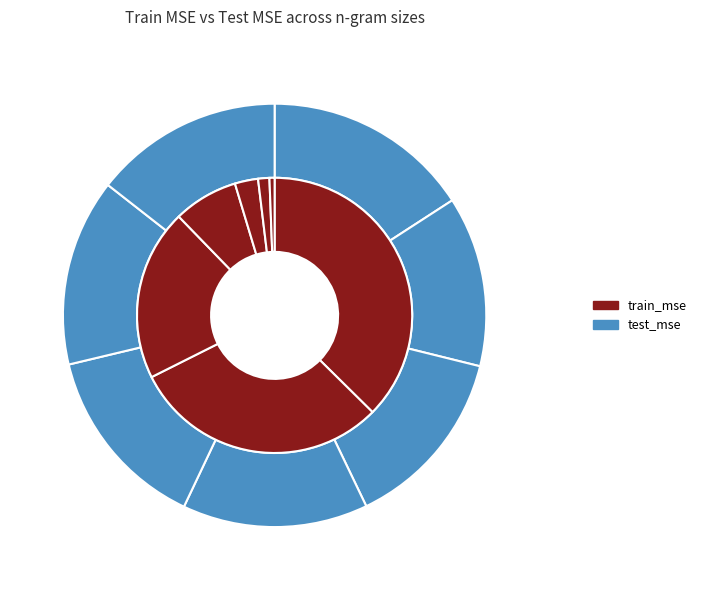

What is the smallest slice in the pie chart?

ngram_8